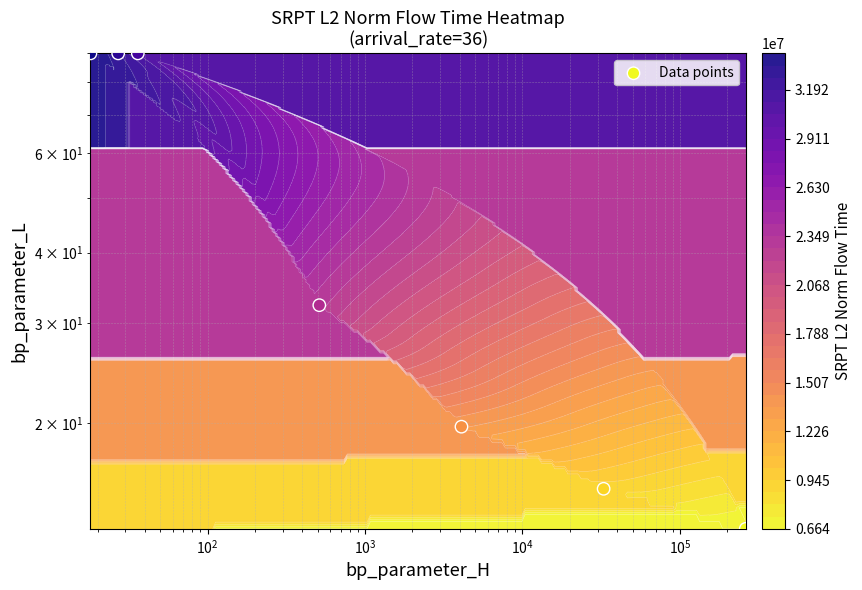

Reading left to right, list all the values displayed in this chart.

13.0	15.3	19.7	32.3	90.0	90.0	90.0